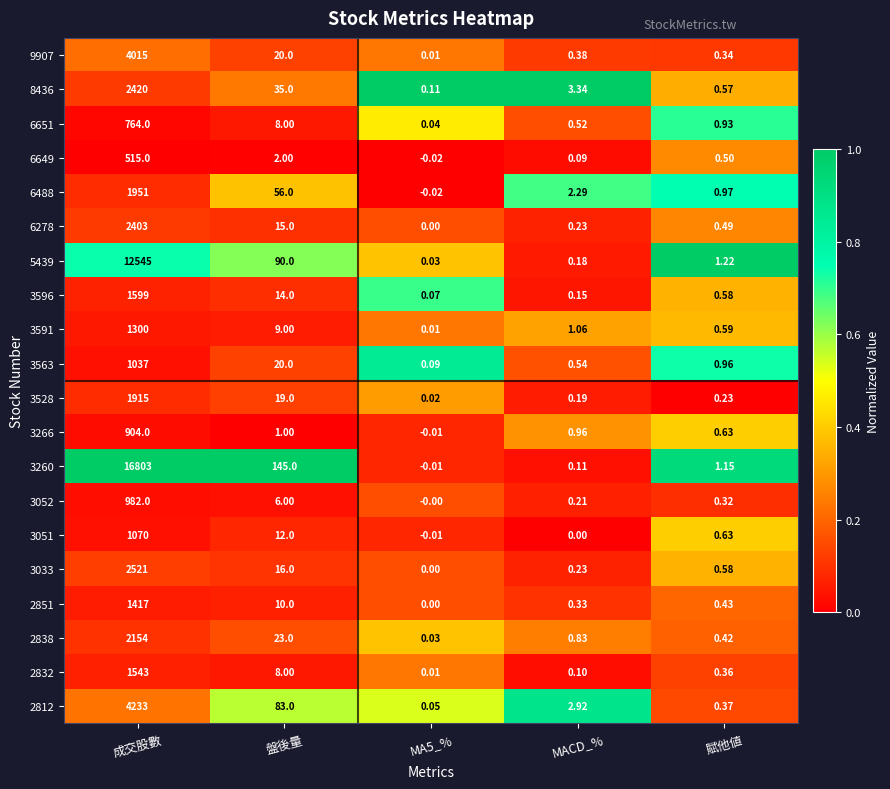

Which series has the widest spread of values?

3260